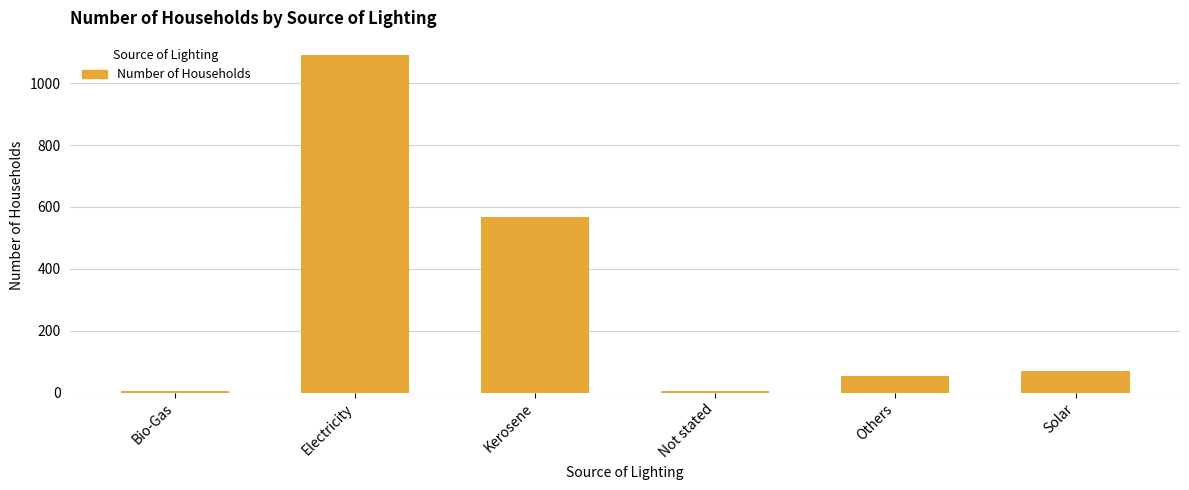

Which label corresponds to the largest value in the chart?

Electricity